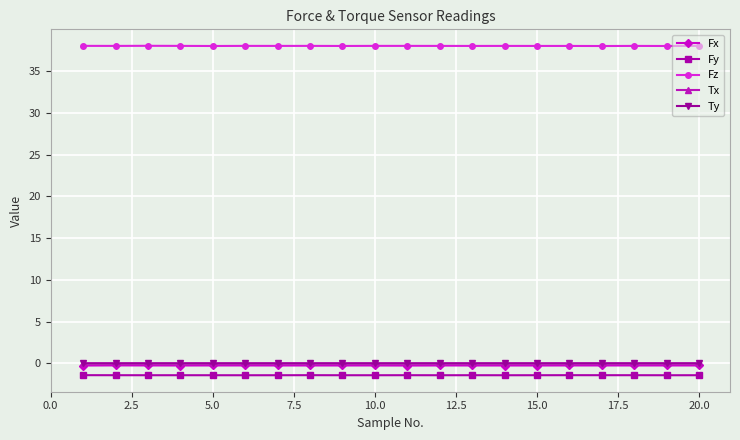

True or false: Fy and Tx cross at least once.

False